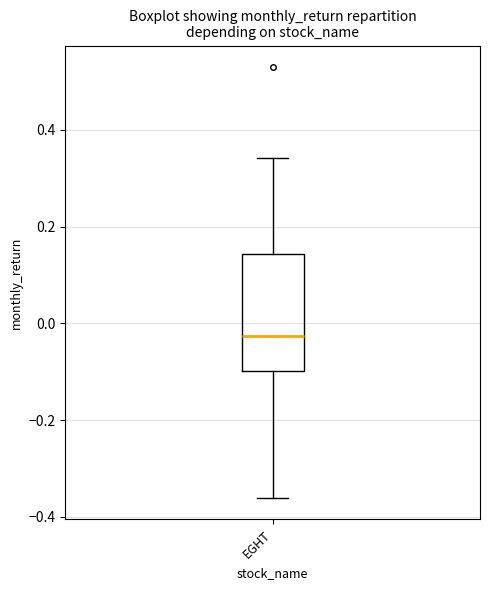

Transcribe this box plot: give where the median line is, the range the box spans, and where the two whiskers end, as read against the y-axis. The values are not printed on the chart, so give them approximately, as read against the axis.

median -0.02, box -0.10 to 0.14, whiskers -0.36 to 0.34